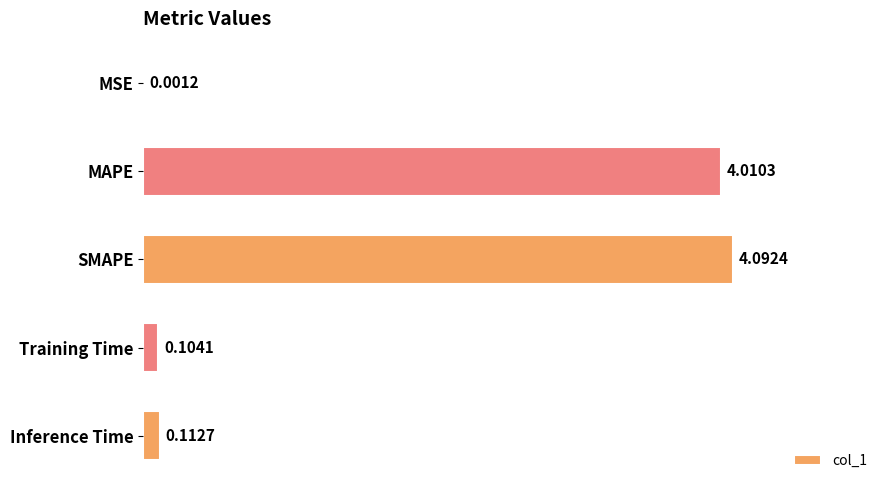

What is the sum of all values?

8.3